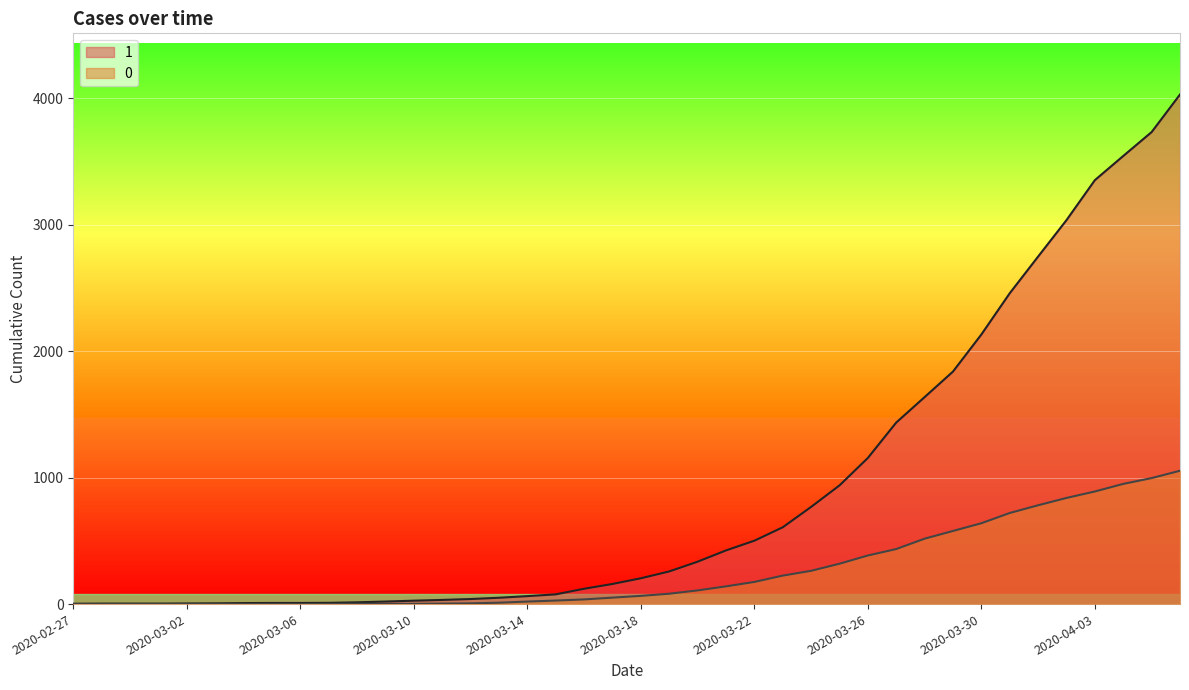

What is the difference between the 1 values at 2020-03-20 and 2020-03-25?

603